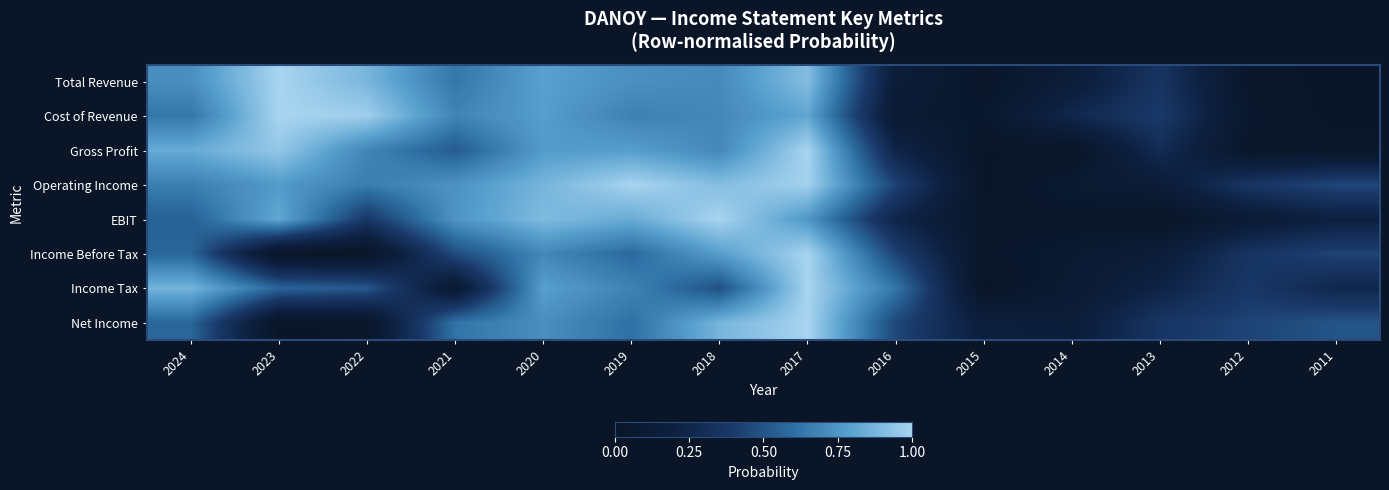

Rank the series by their maximum value, from highest to lowest.

Total Revenue, Cost of Revenue, Gross Profit, EBIT, Operating Income, Income Before Tax, Net Income, Income Tax